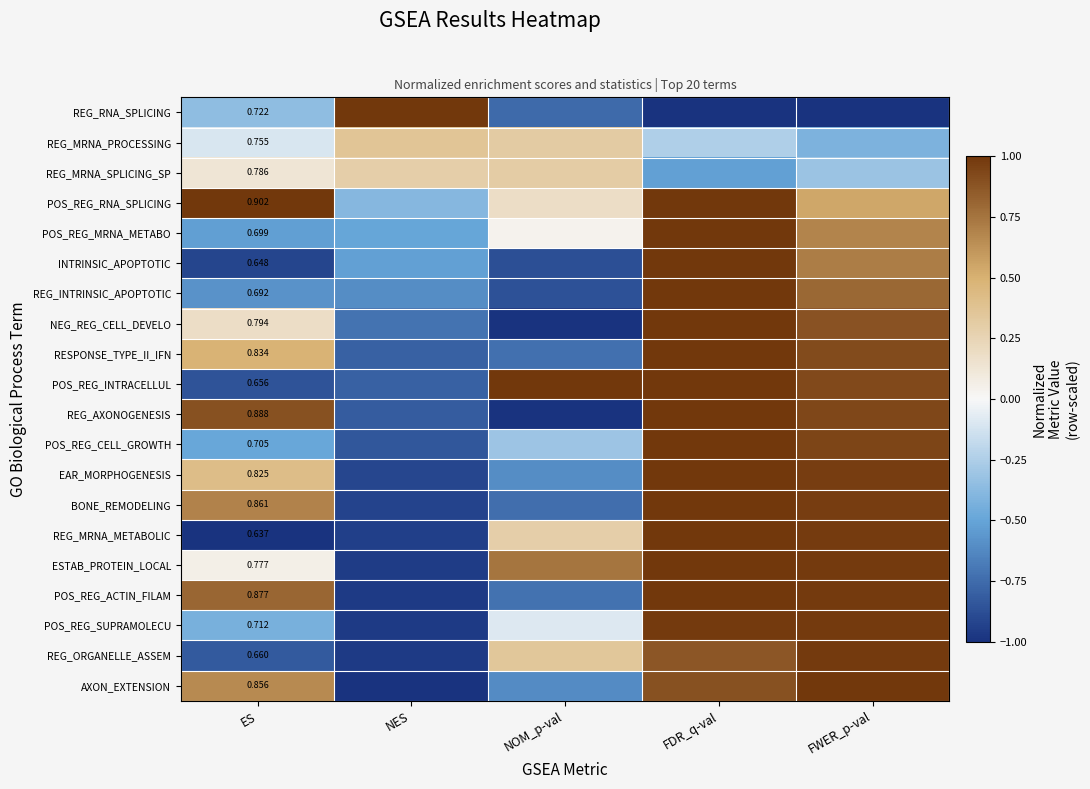

Rank the series at ES from lowest to highest value.

REG_MRNA_METABOLIC, INTRINSIC_APOPTOTIC, POS_REG_INTRACELLUL, REG_ORGANELLE_ASSEM, REG_INTRINSIC_APOPTOTIC, POS_REG_MRNA_METABO, POS_REG_CELL_GROWTH, POS_REG_SUPRAMOLECU, REG_RNA_SPLICING, REG_MRNA_PROCESSING, ESTAB_PROTEIN_LOCAL, REG_MRNA_SPLICING_SP, NEG_REG_CELL_DEVELO, EAR_MORPHOGENESIS, RESPONSE_TYPE_II_IFN, AXON_EXTENSION, BONE_REMODELING, POS_REG_ACTIN_FILAM, REG_AXONOGENESIS, POS_REG_RNA_SPLICING